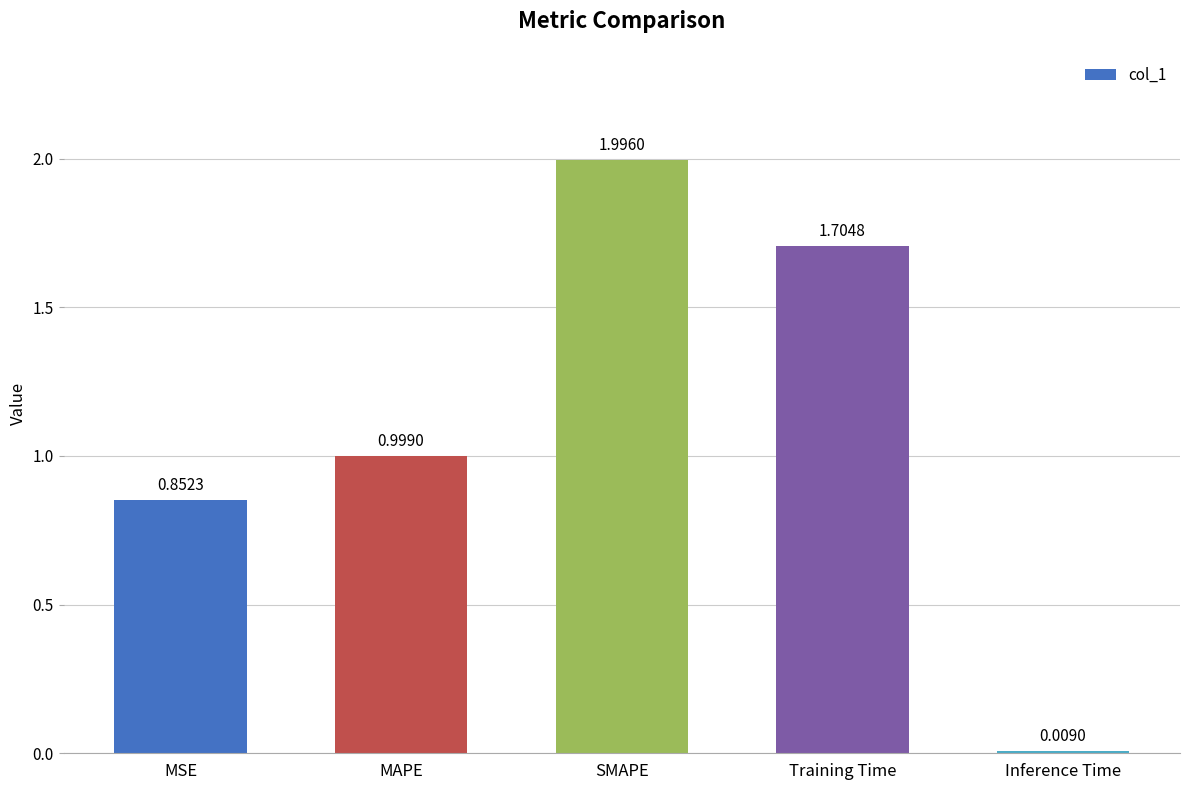

The chart shows a value of 1.0 at MAPE. True or false?

True